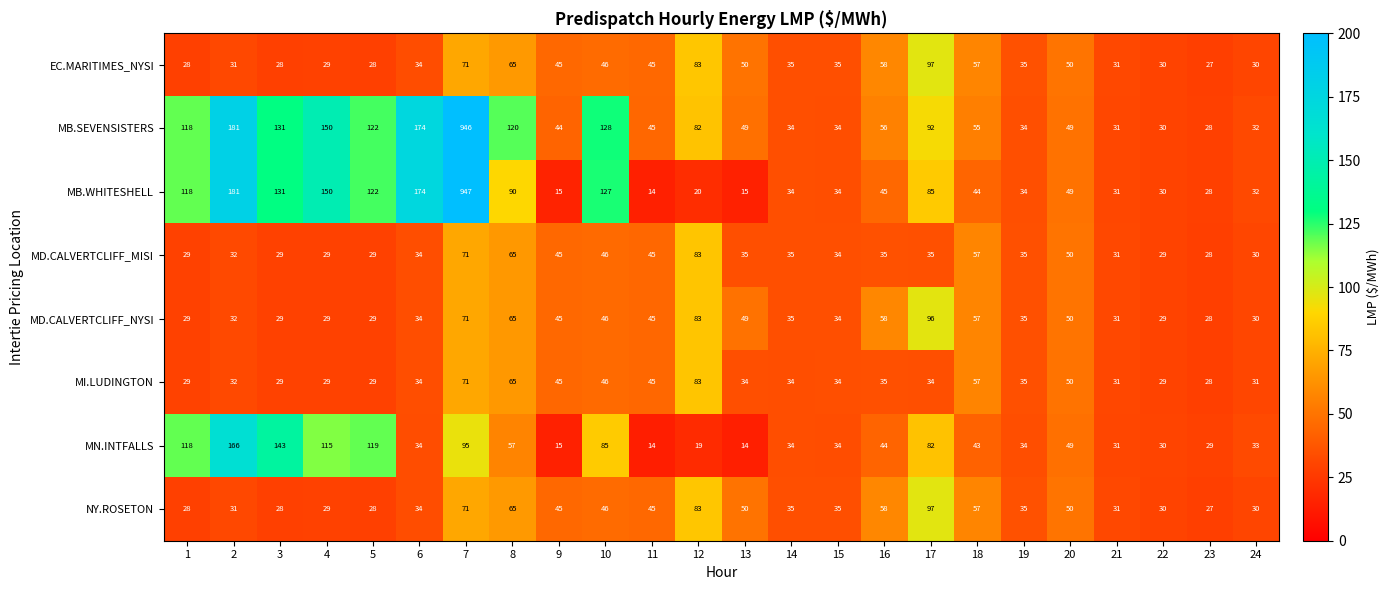

At how many categories does at least one series exceed 427?

1